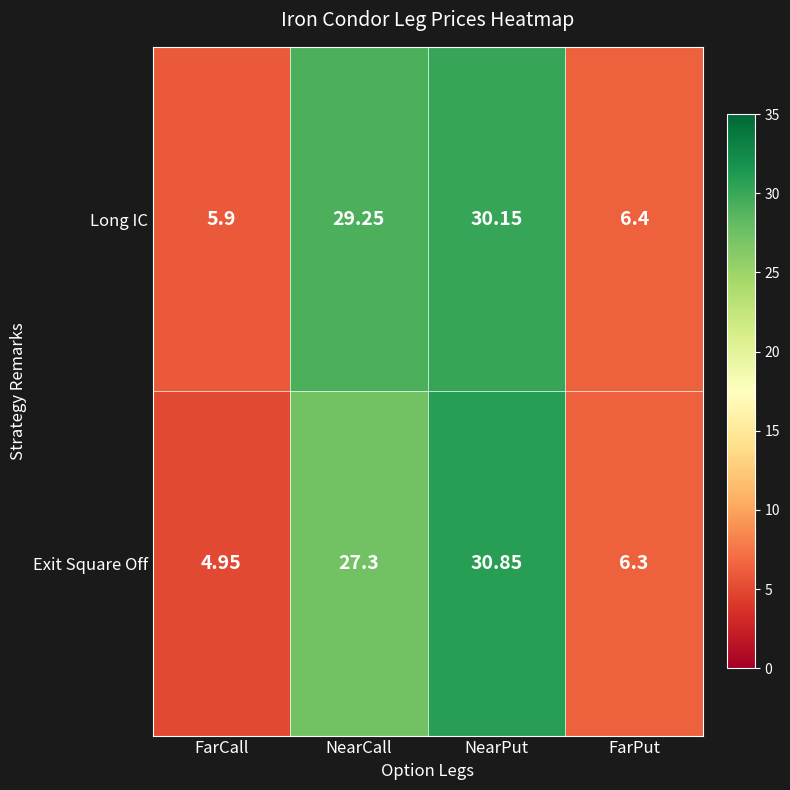

Rank the series by their maximum value, from highest to lowest.

Exit Square Off, Long IC